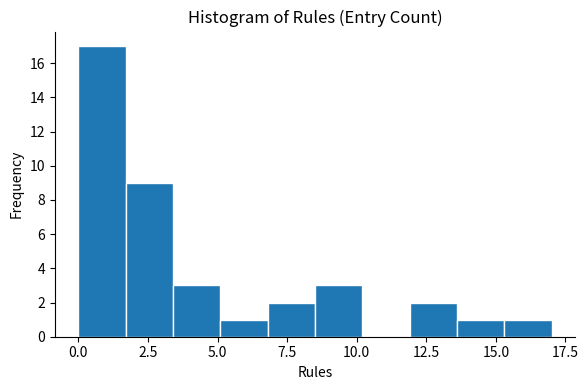

Around what value on the x-axis is the tallest bar? Give the approximate position of its centre, as read against the axis.

1.0